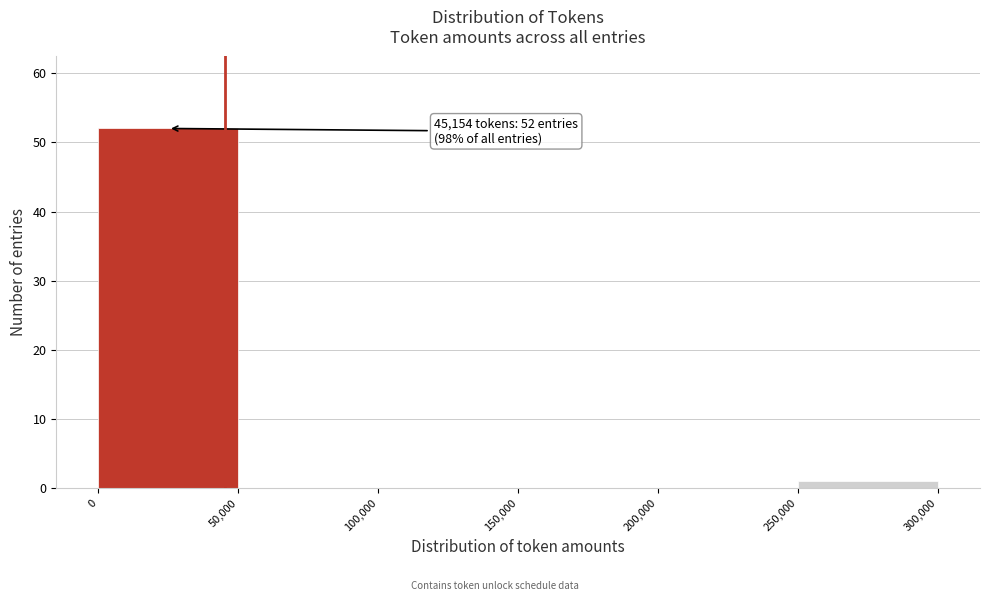

Which range on the x-axis has the tallest bar?

0 to 50,000